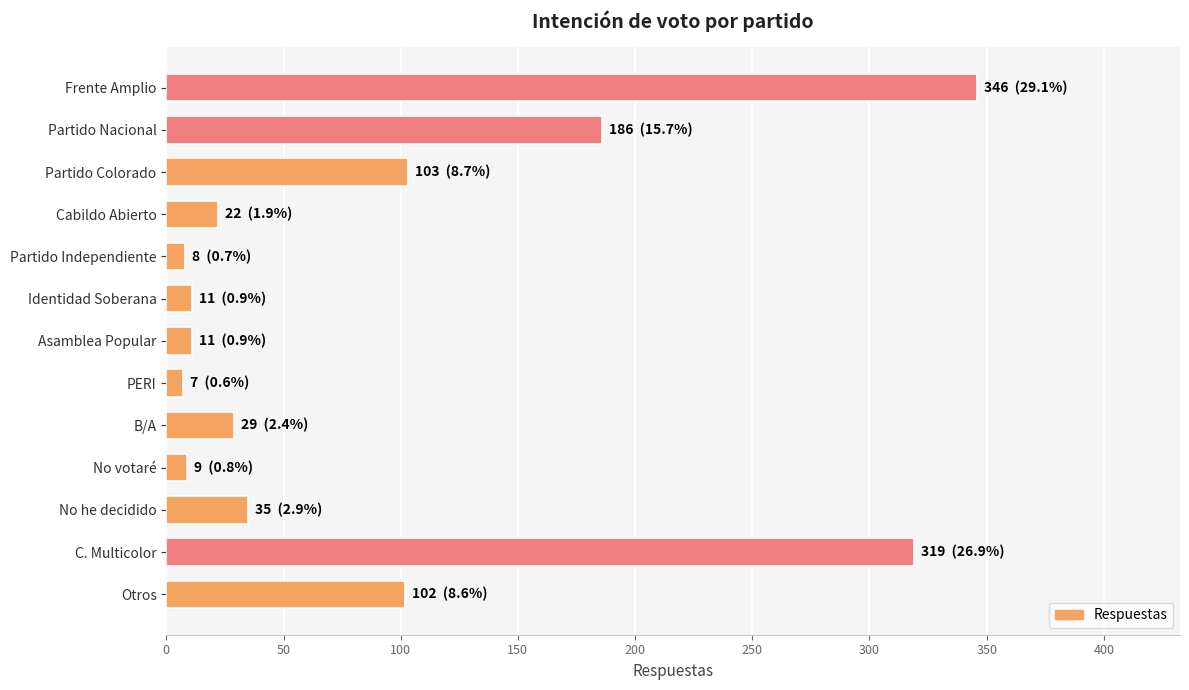

True or false: the data shows 11 at Identidad Soberana.

True